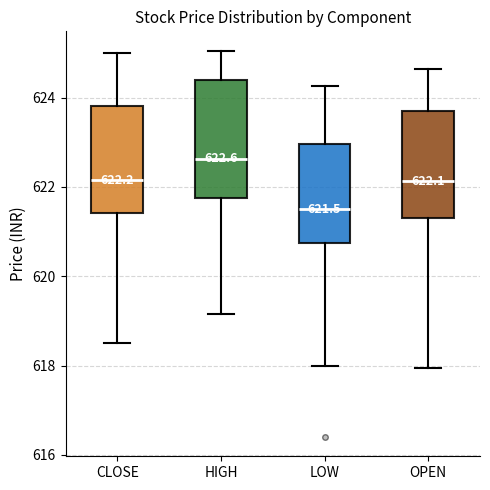

Which box's median line is the lowest?

LOW